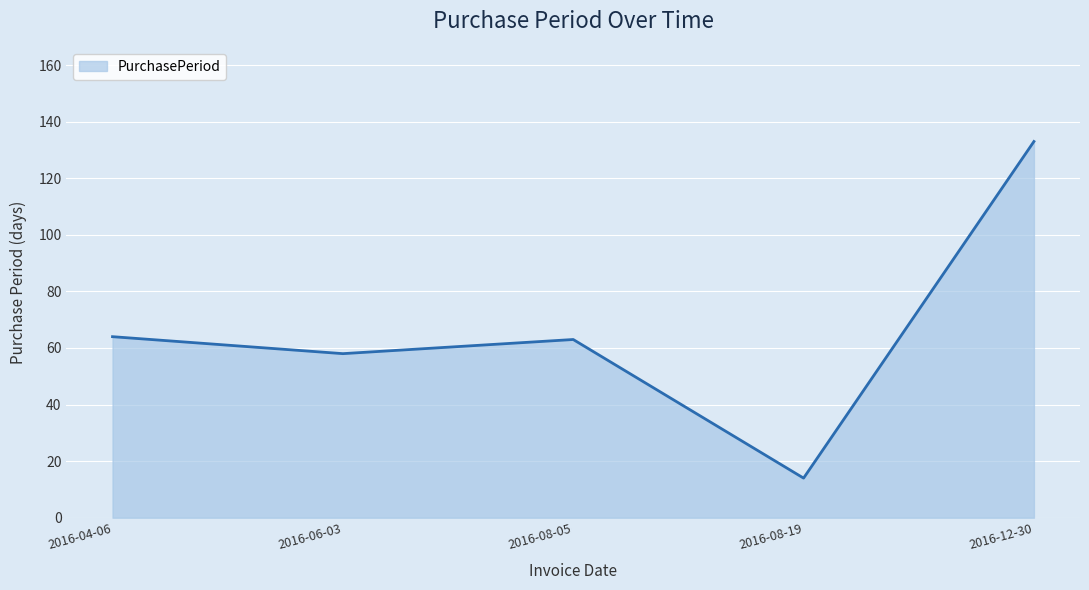

Is it true that the value at 2016-06-03 is 58?

True